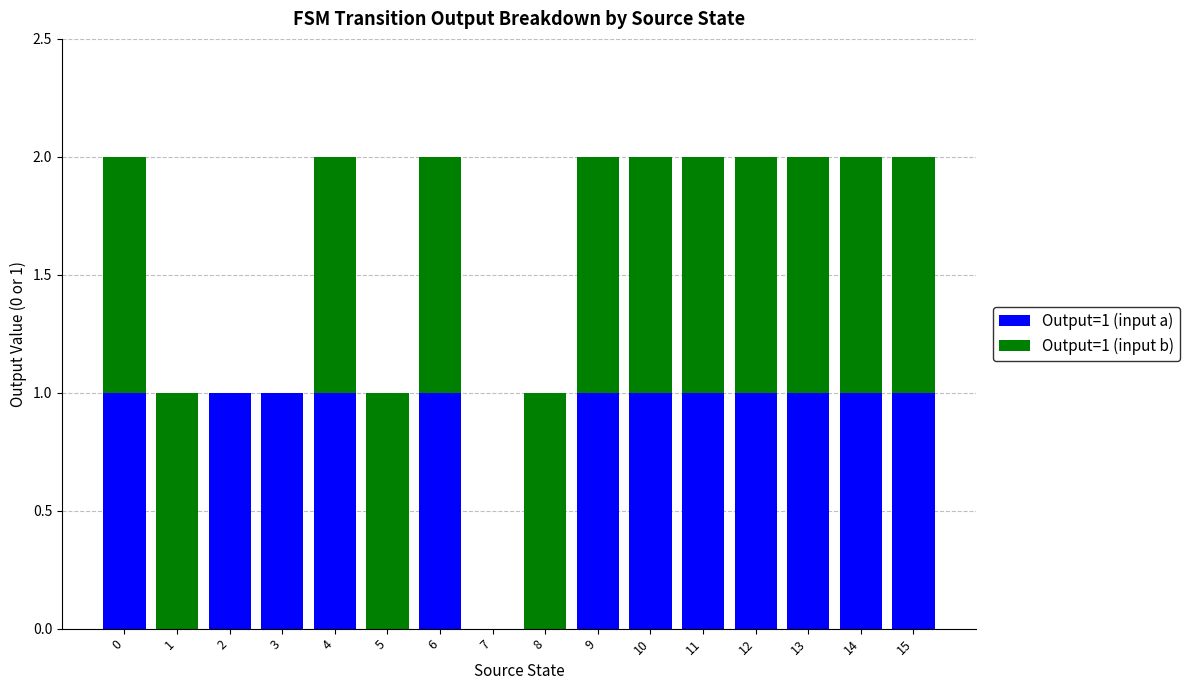

The Output=1 (input a) series shows 1 at 9. True or false?

True